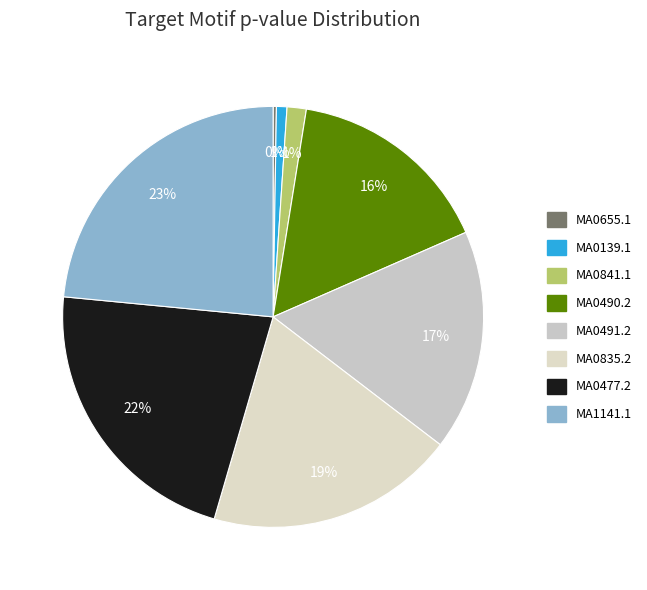

Rank the categories by value from lowest to highest.

MA0655.1, MA0139.1, MA0841.1, MA0490.2, MA0491.2, MA0835.2, MA0477.2, MA1141.1